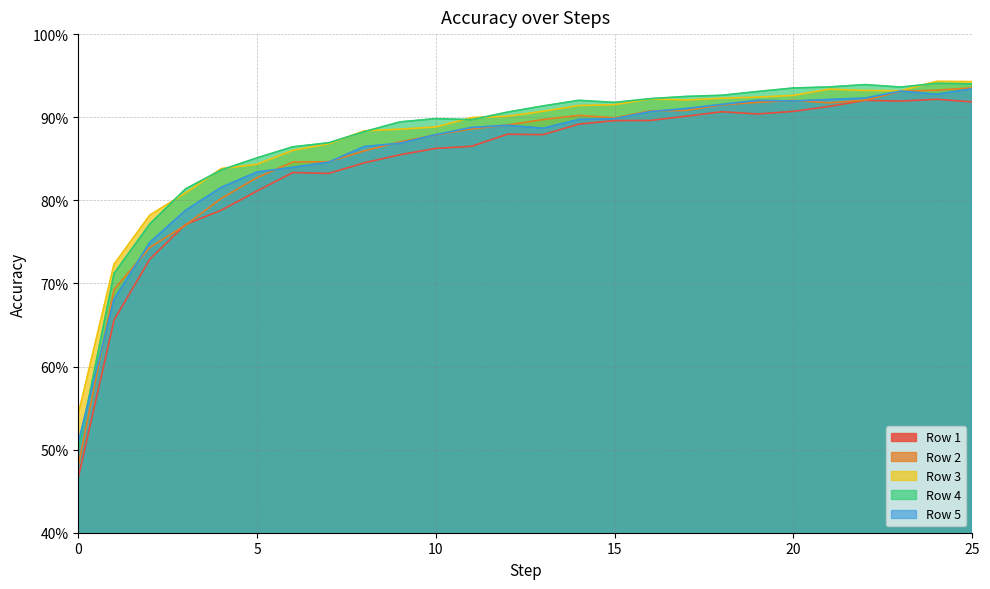

How many times do Row 5 and Row 4 cross each other?

1